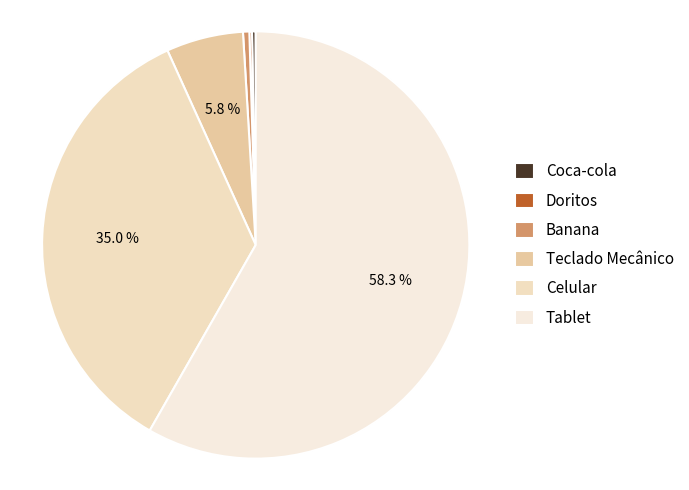

What is the change in value from Coca-cola to Teclado Mecânico?

+238.0